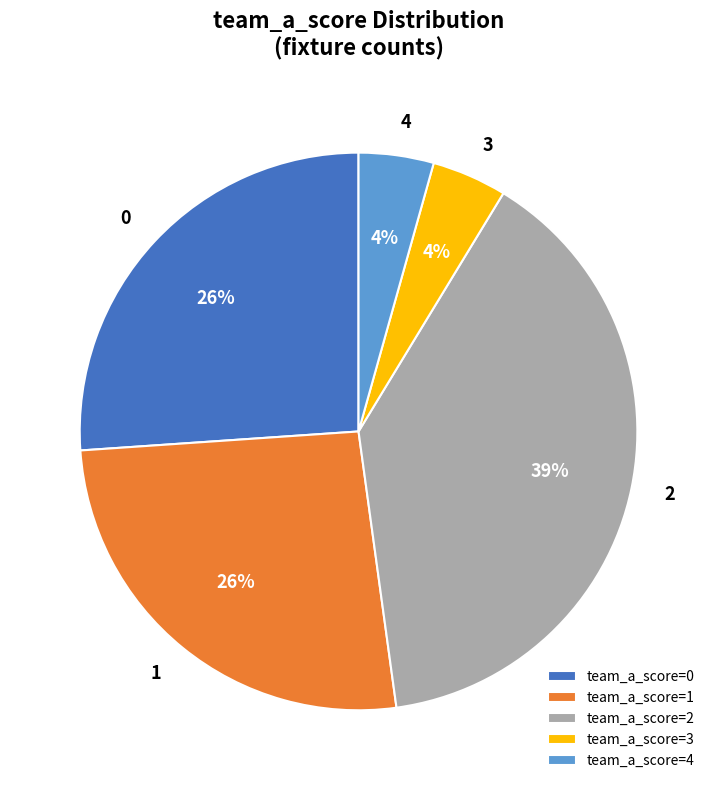

To the nearest percent, what portion does team_a_score=1 represent?

26%